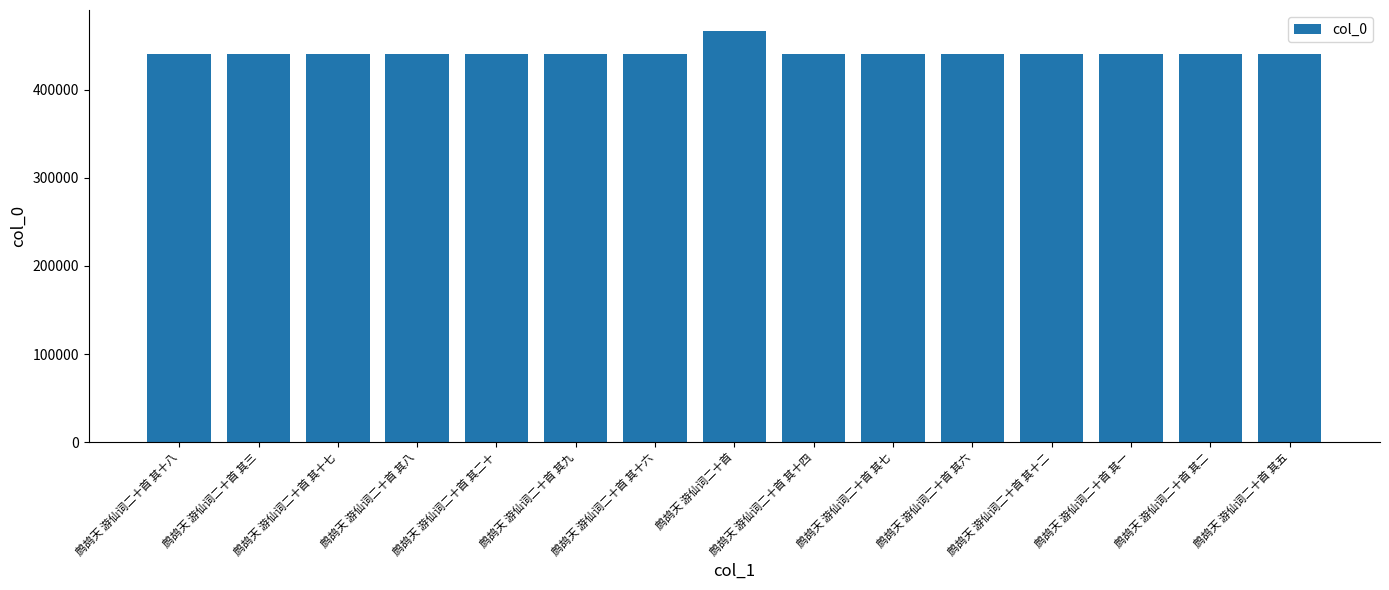

What is the sum of all values?

6638036